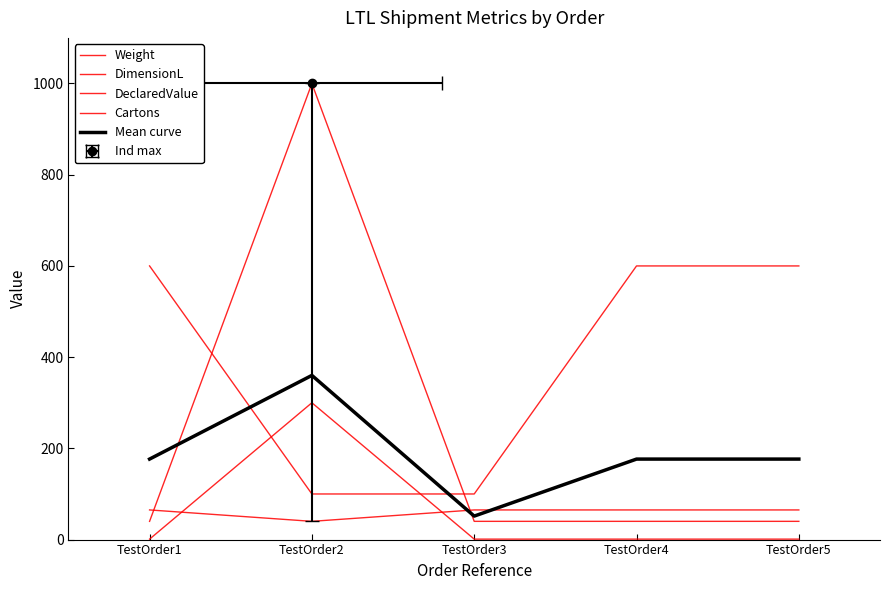

The value of DimensionL at TestOrder4 is 65.0. True or false?

True